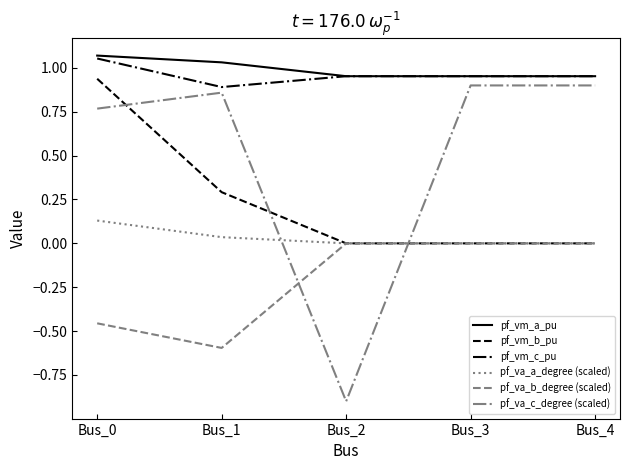

Is it true that pf_vm_a_pu equals 0.3 at Bus_4?

False